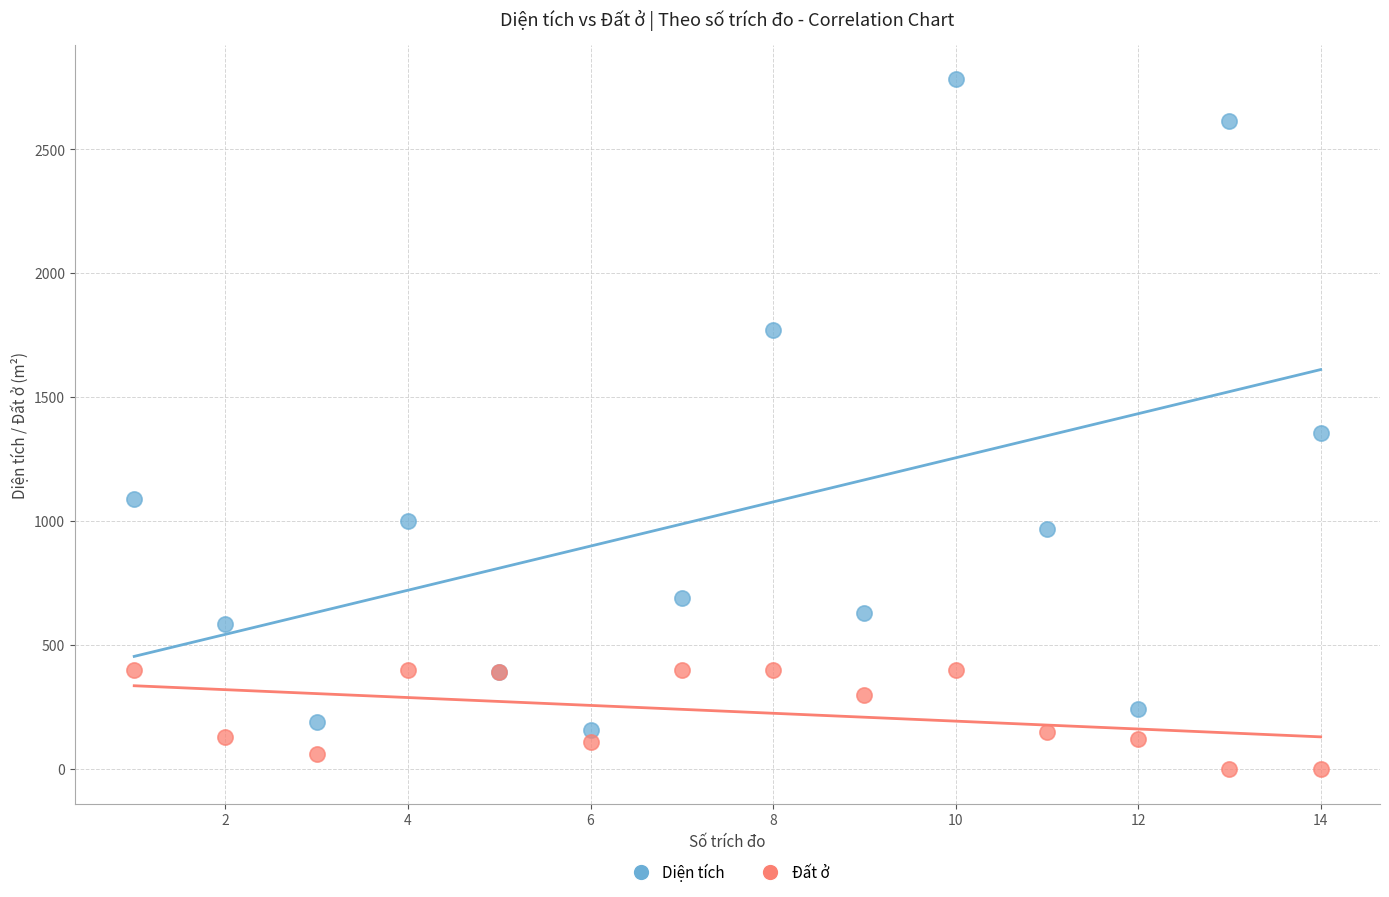

Which series contains the lowest Y value?

Đất ở